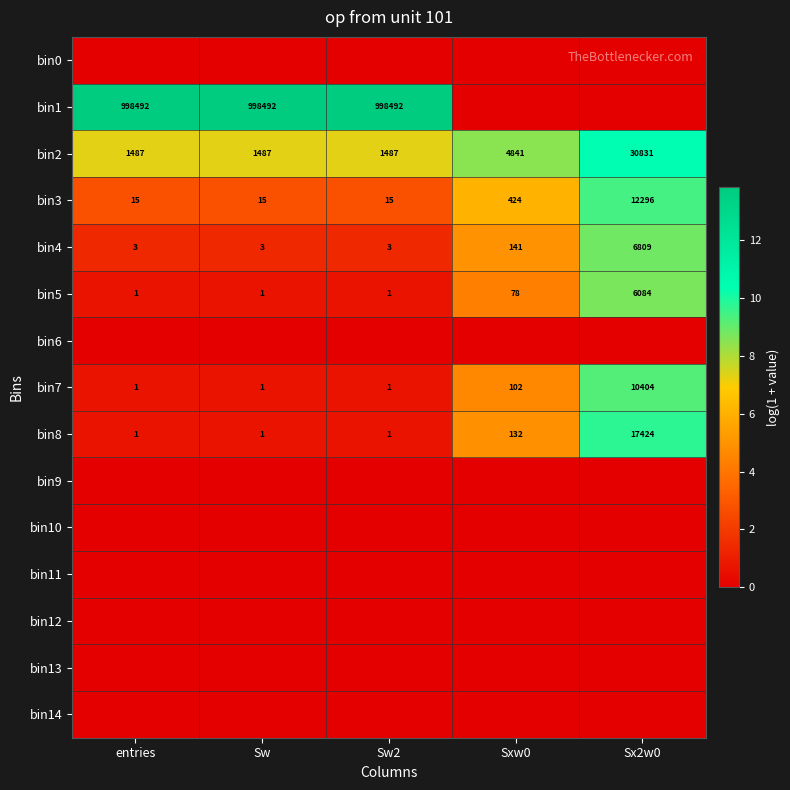

What is the difference between the maximum and minimum values in the bin4 series?

6806